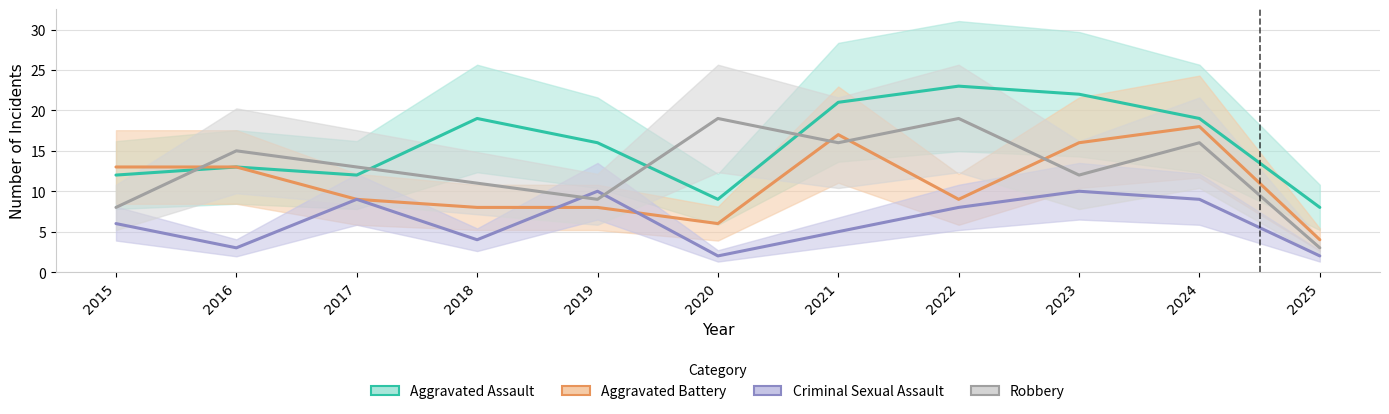

How many times do Robbery and Aggravated Battery cross each other?

4